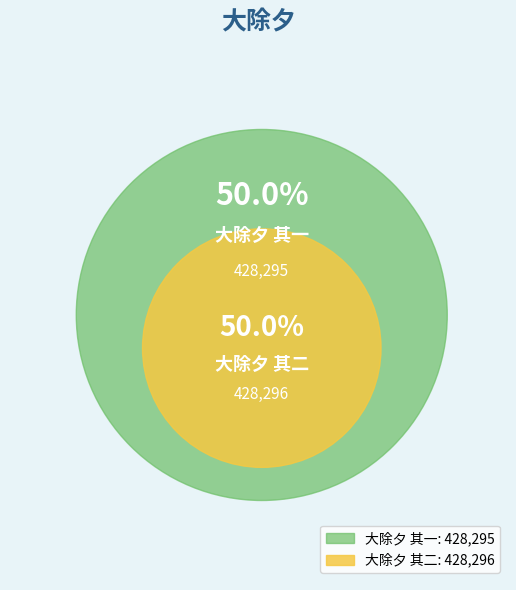

To the nearest percent, what portion does 大除夕 其一 represent?

50%